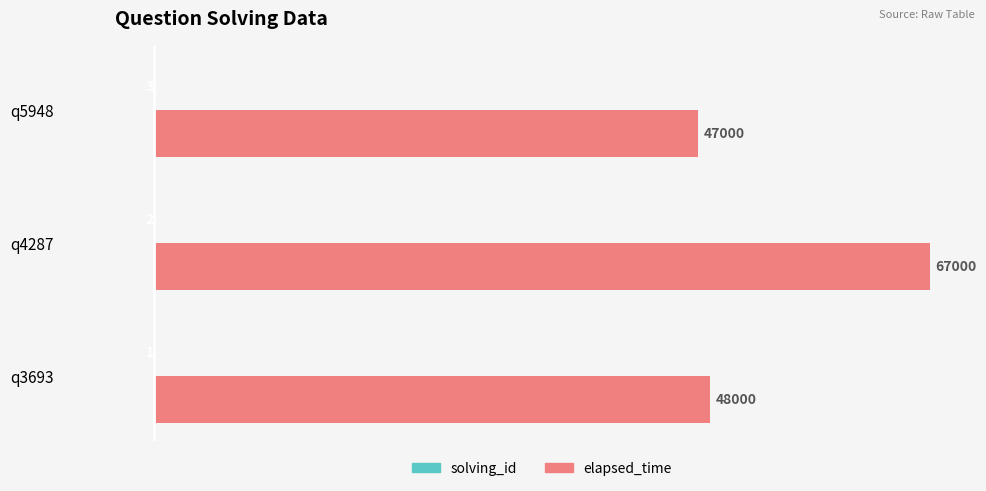

True or false: elapsed_time has a value of 47000 at q5948.

True